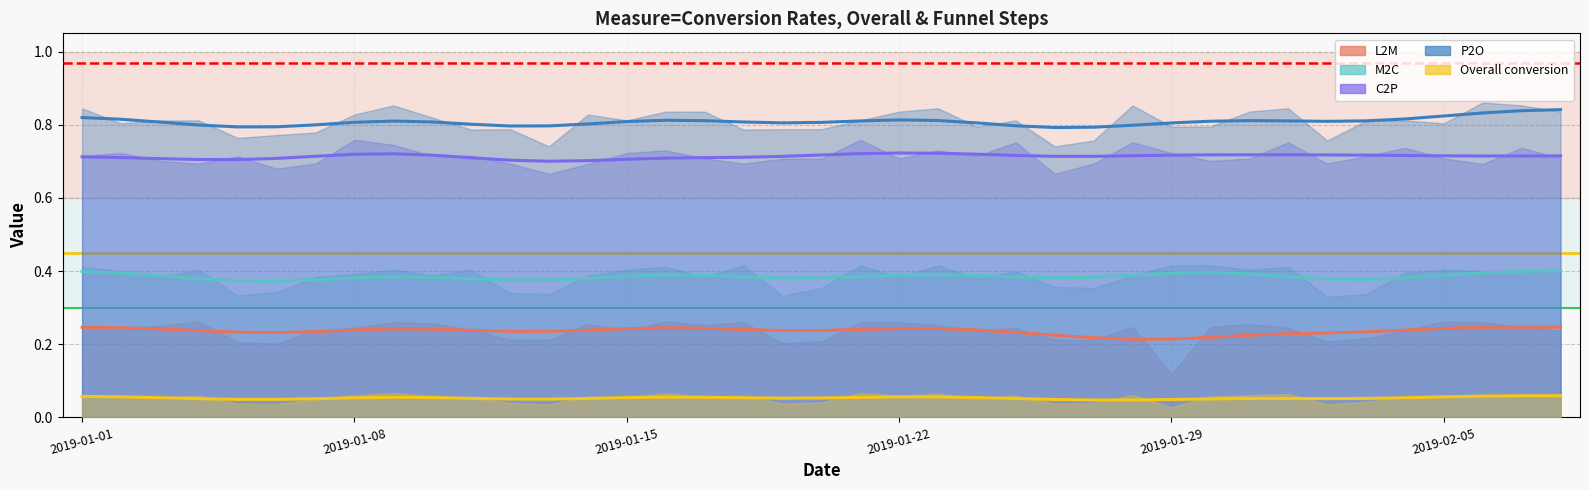

What is the difference between the maximum and second lowest values in the L2M series?

0.1